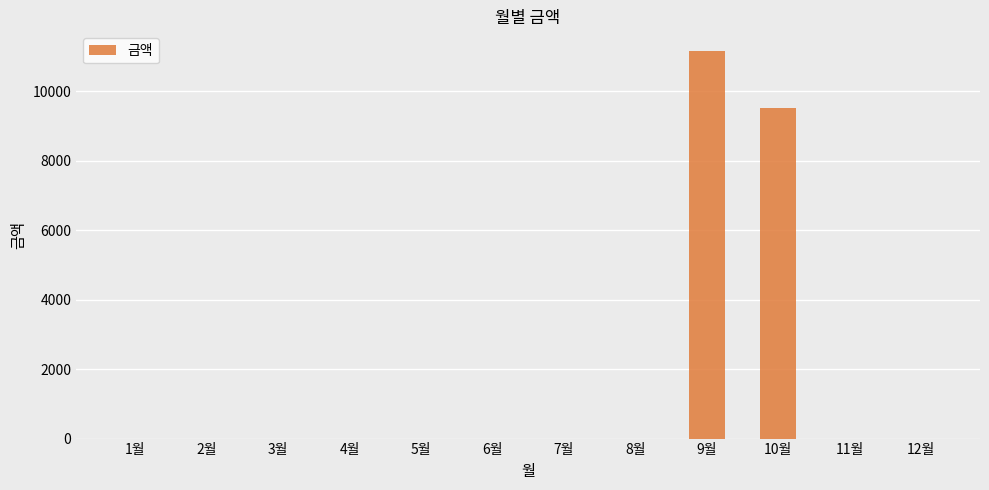

Which has a higher value, 9월 or 6월?

9월